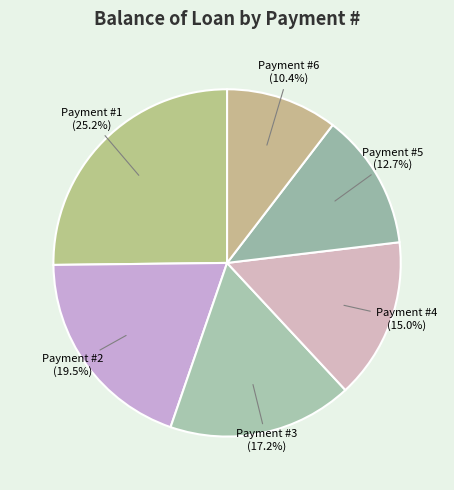

What is the largest slice in the pie chart?

Payment #1 (25.2%)